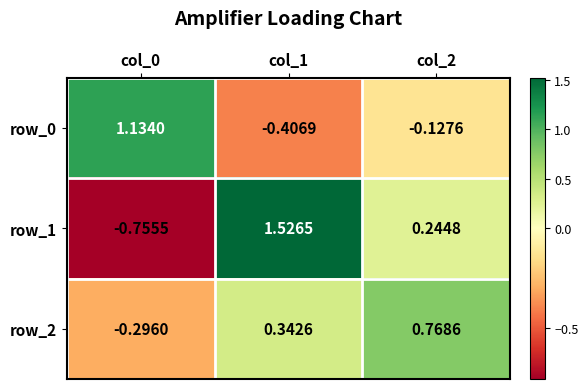

Which series has the largest total across all categories?

row_1